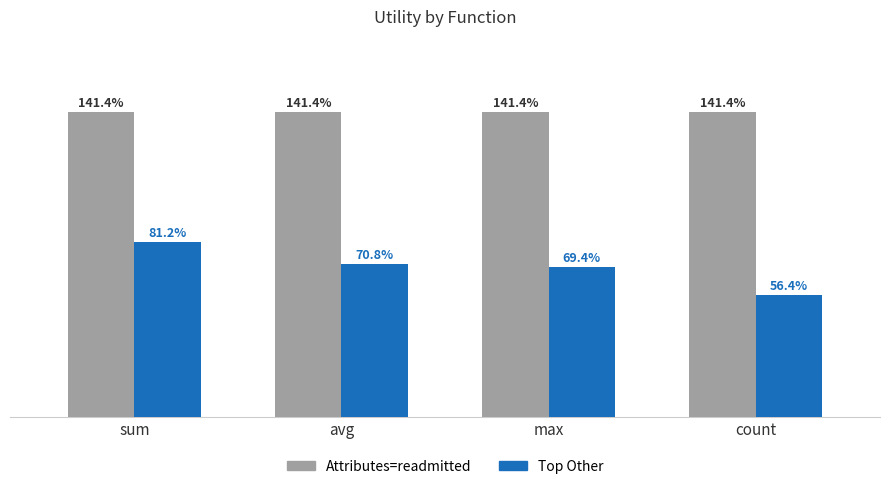

What are all the series names shown in the legend?

Attributes=readmitted, Top Other